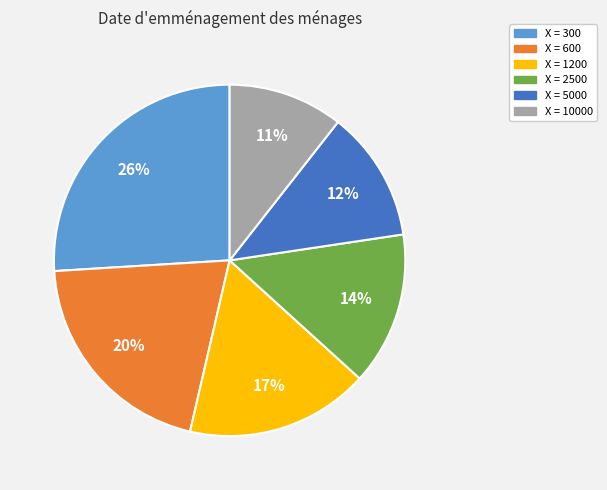

To the nearest percent, what is the average slice percentage?

17%